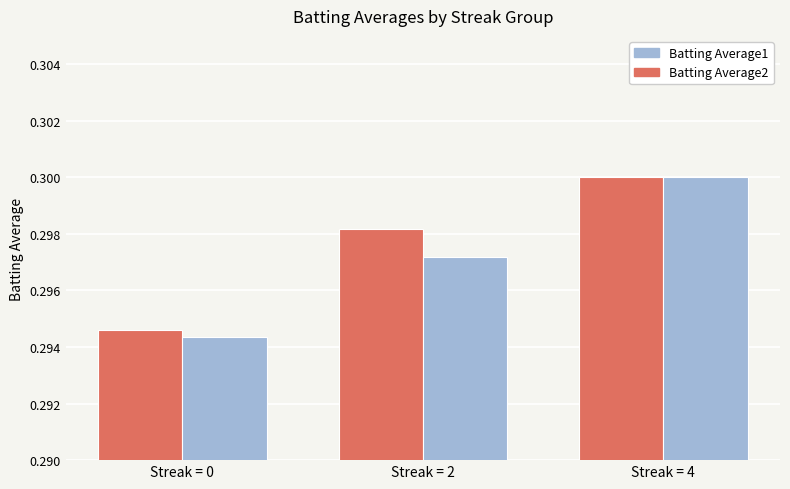

Is it true that Batting Average1 equals 0.3 at Streak = 2?

True